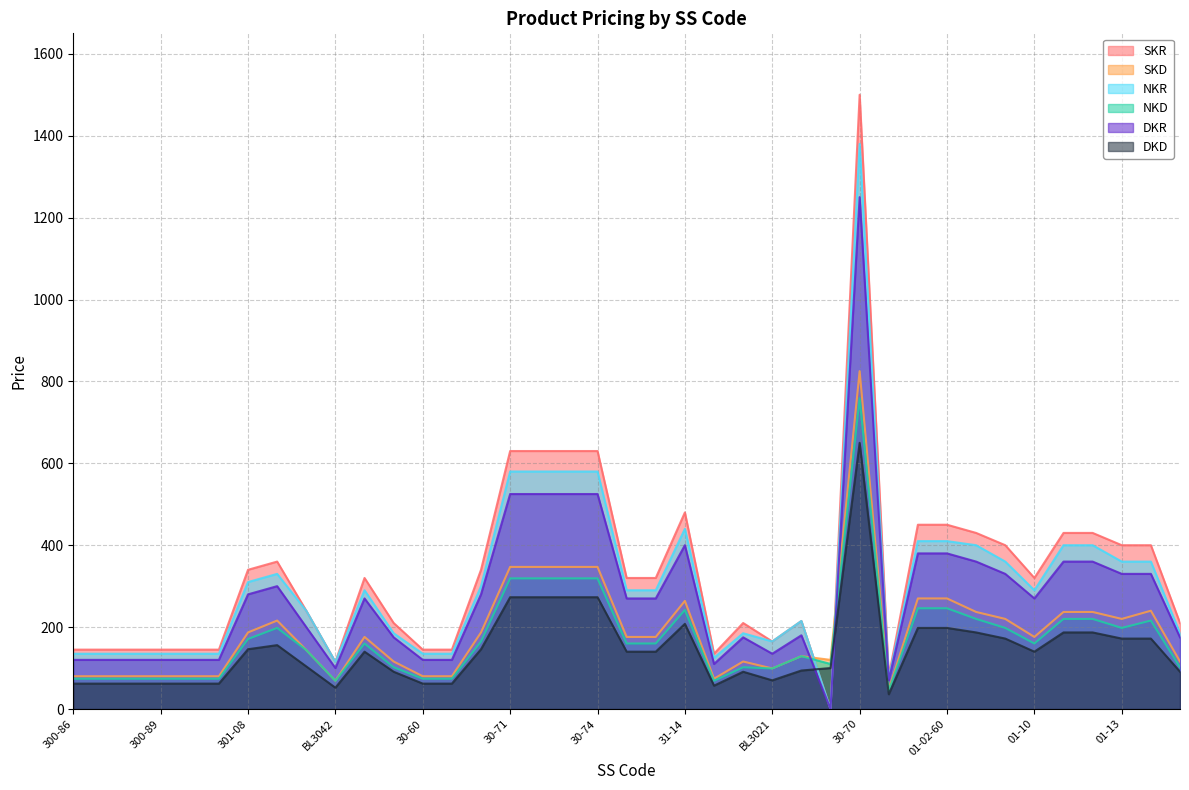

How many data points does each series have?

39